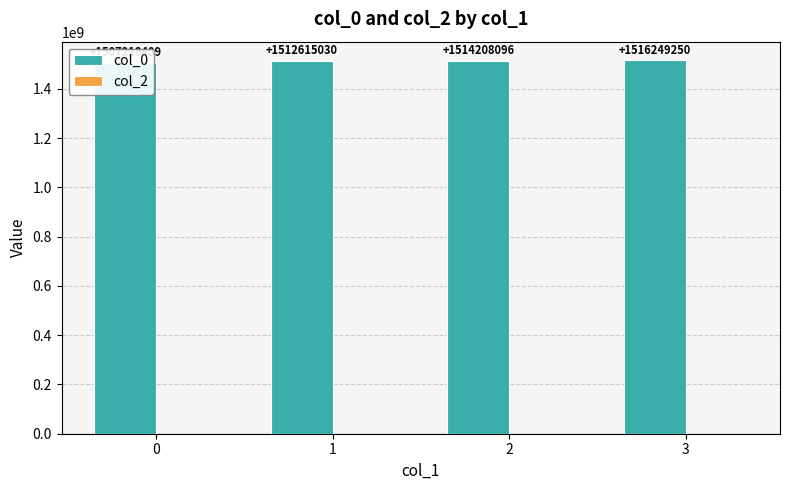

At 1, list the series in order from smallest to largest.

col_2, col_0